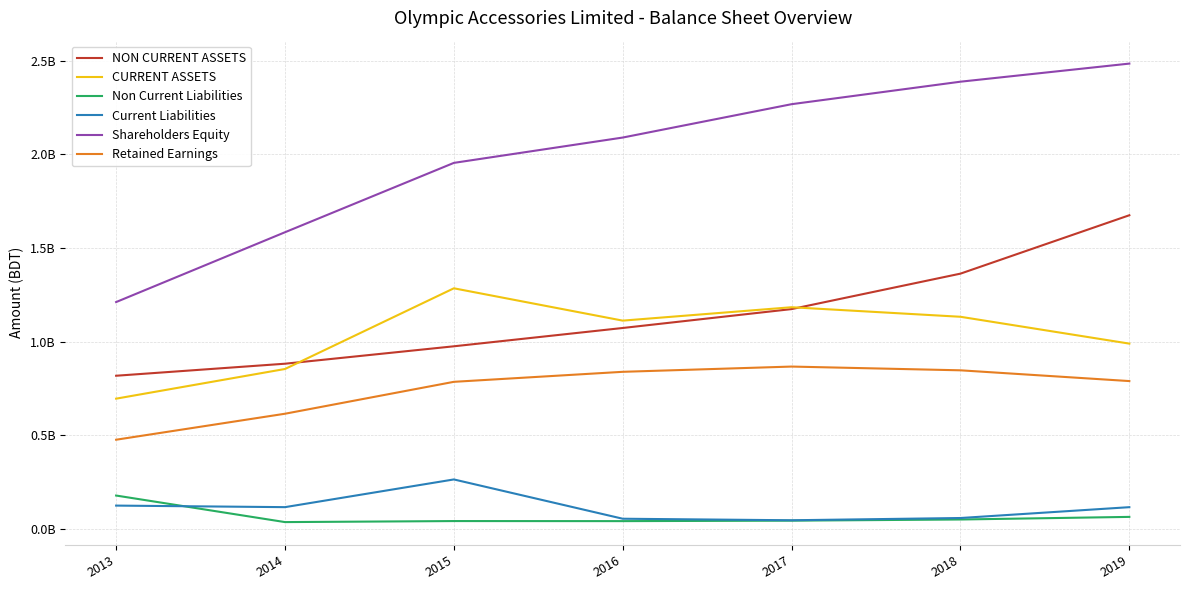

Which has a higher value, 2015 or 2019?

2019